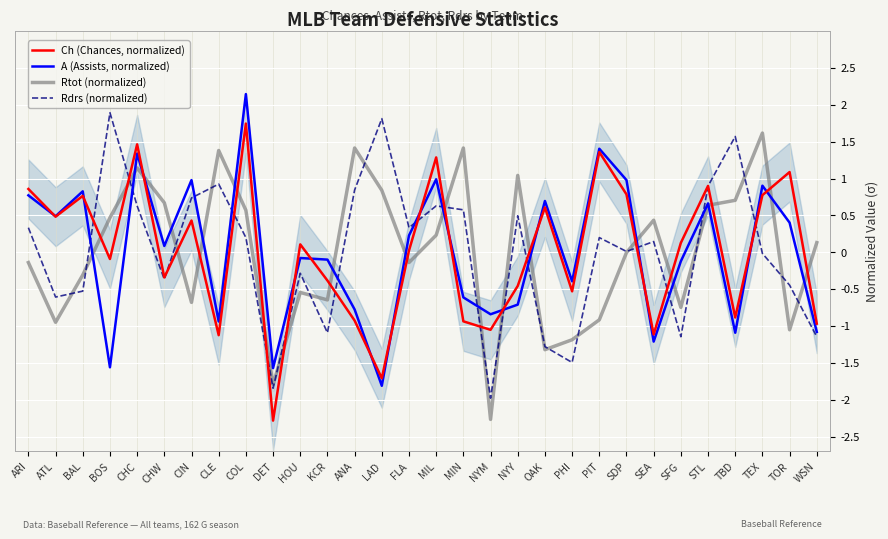

What is the total value across all series at FLA?

0.4